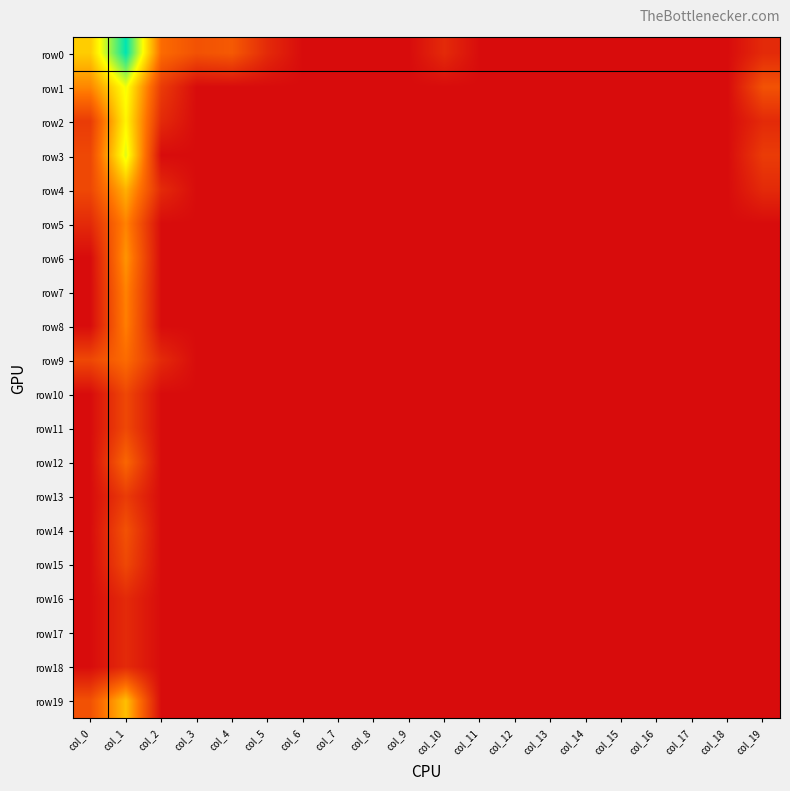

How many data points does each series have?

20